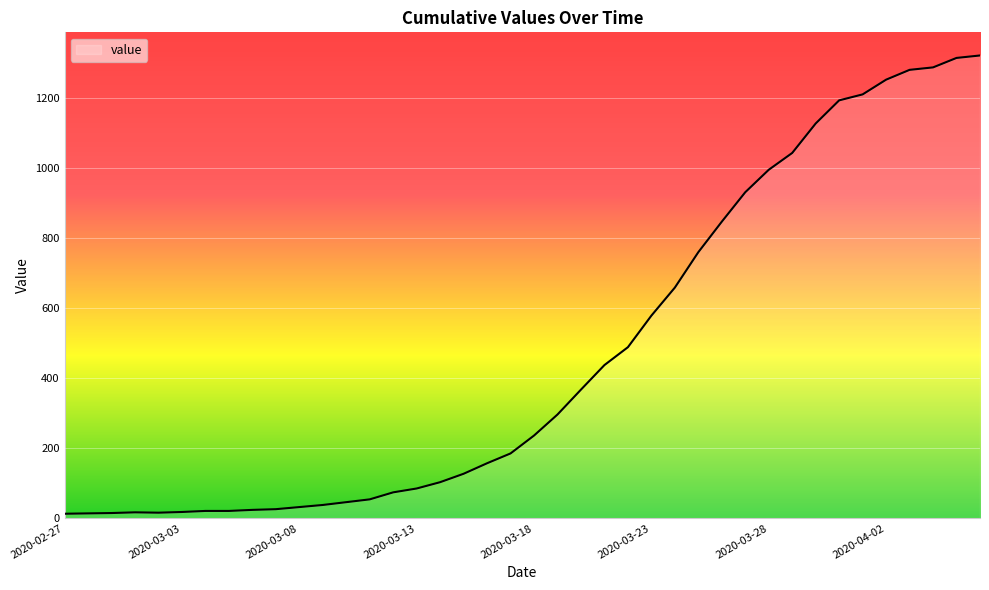

What is the maximum value shown in the chart?

1320